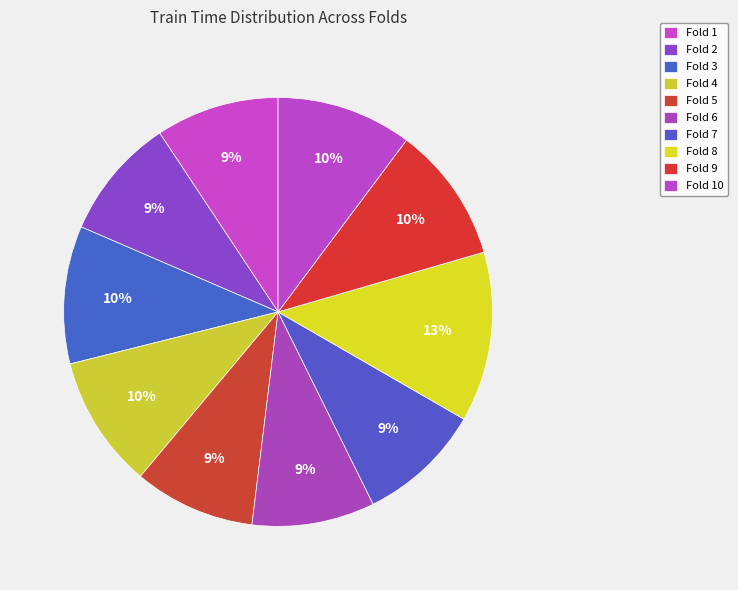

Which category has the smallest portion of the pie?

Fold 5